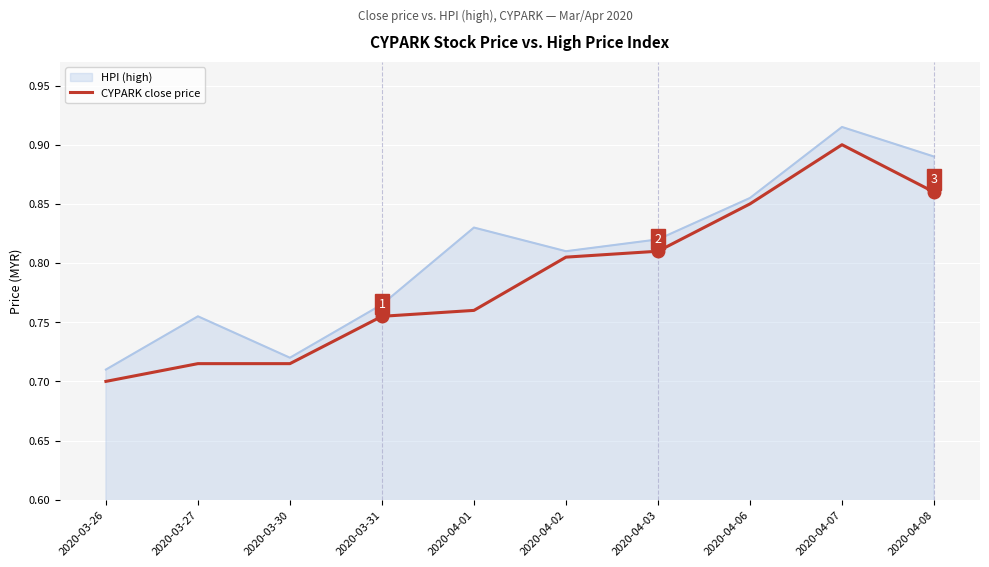

Where is CYPARK close price nearest to the value 0?

2020-03-26